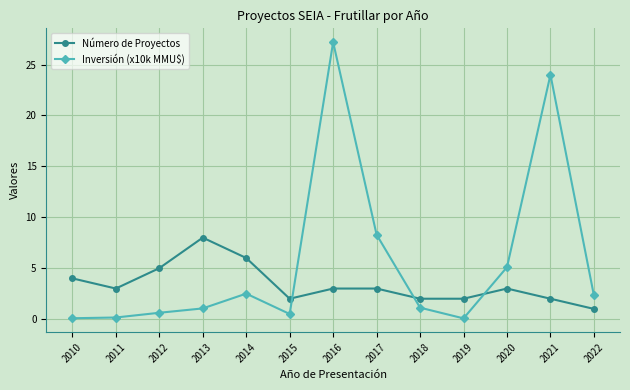

Where is the first local maximum for Número de Proyectos?

2013